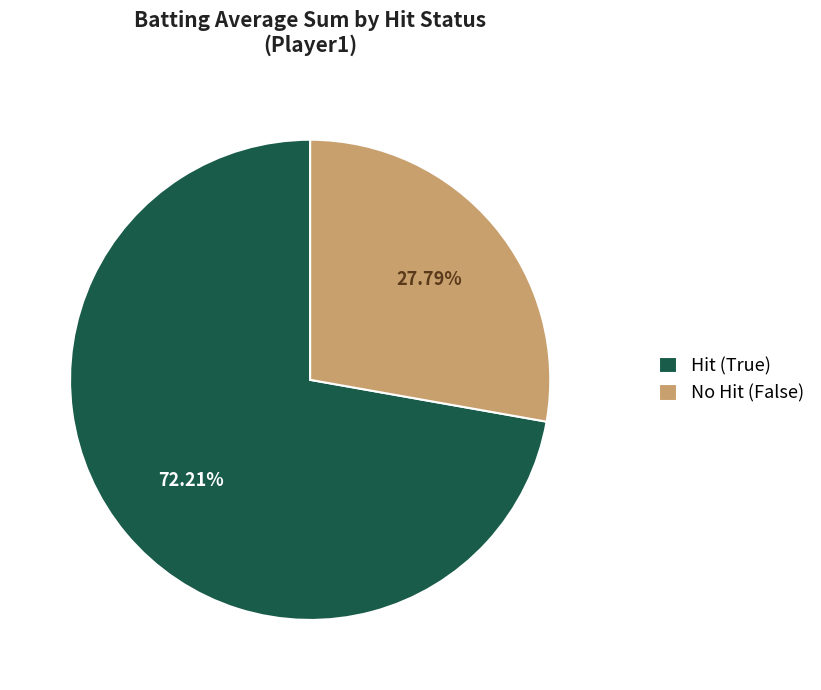

Rank the categories by value from lowest to highest.

No Hit (False), Hit (True)